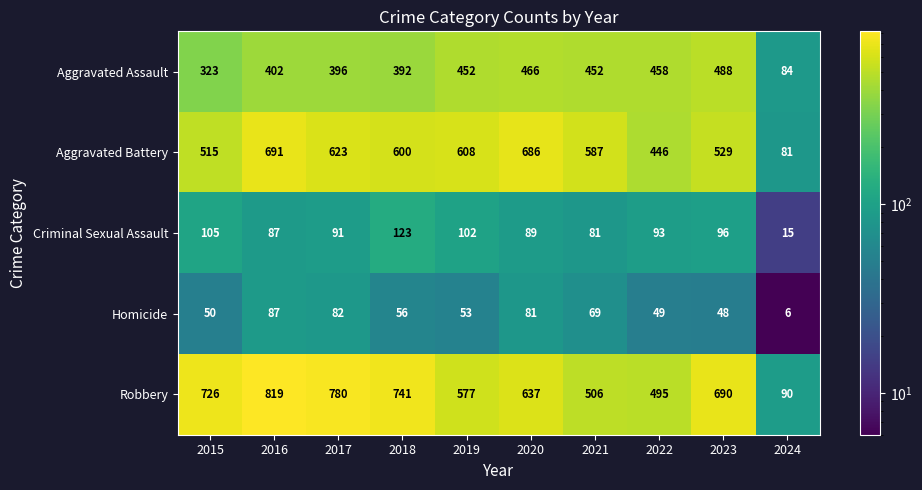

Rank the categories by Criminal Sexual Assault value from highest to lowest.

2018, 2015, 2019, 2023, 2022, 2017, 2020, 2016, 2021, 2024